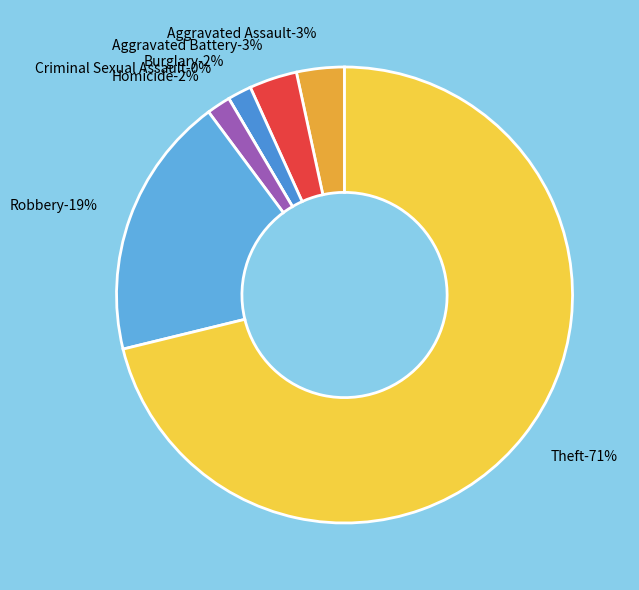

Between Criminal Sexual Assault and Aggravated Battery, which is larger?

Aggravated Battery